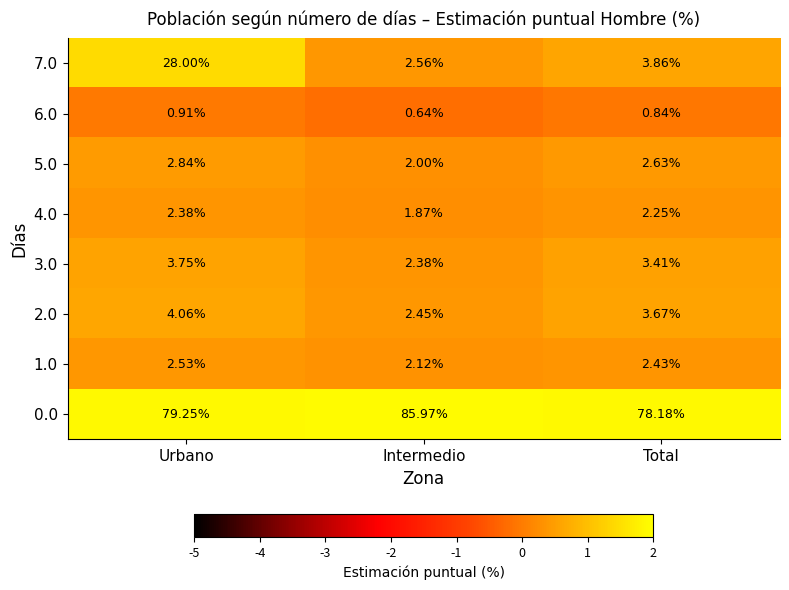

Where does the 7.0 series first go above 3?

Urbano